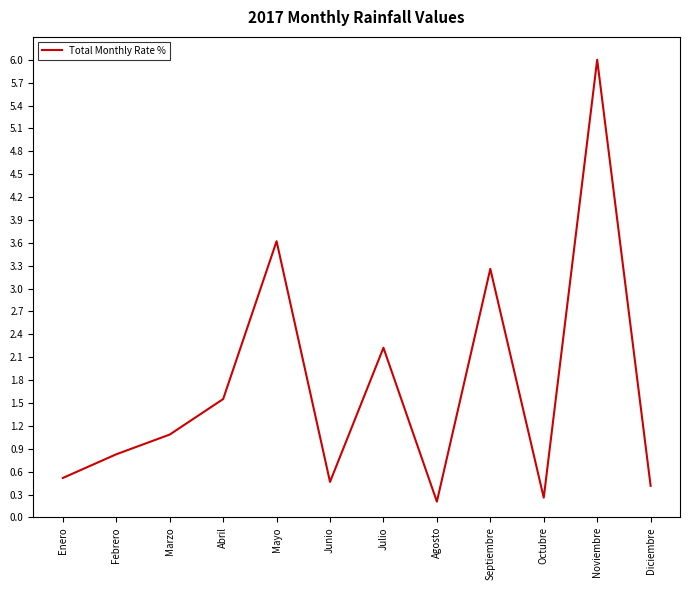

What value does the data have at Septiembre?

3.3